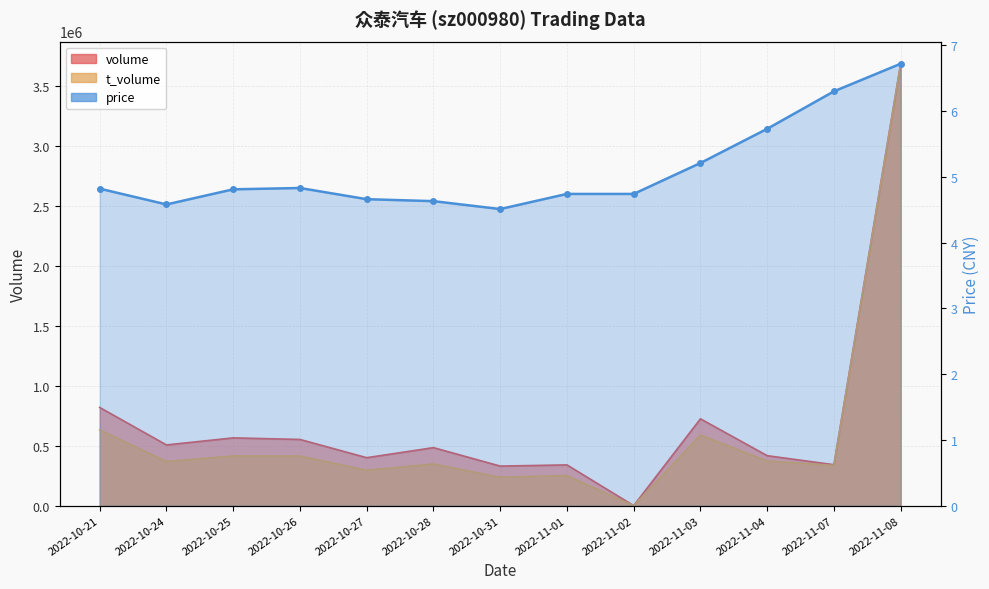

What is the greatest value displayed?

3685482.0